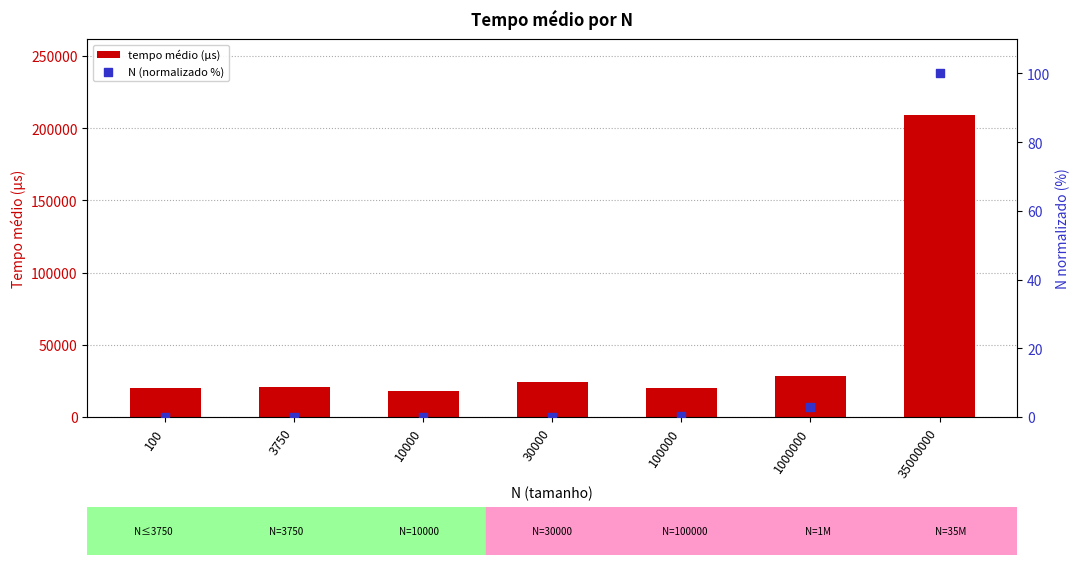

Is the value of N (normalizado %) at 1000000 greater than the value of tempo médio (µs) at 35000000?

No